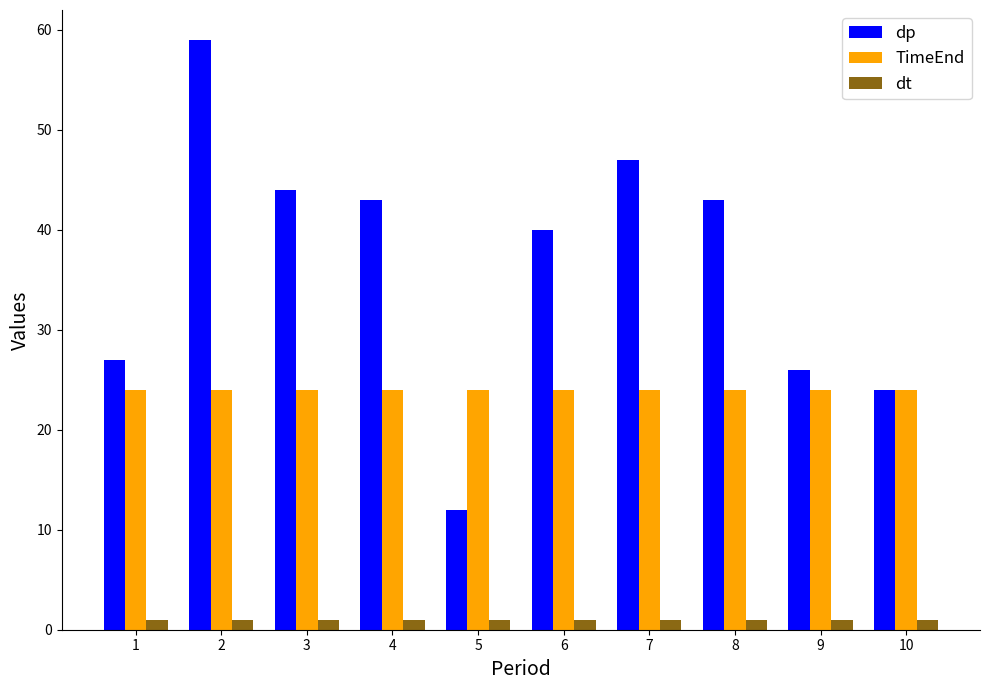

What are all the series names shown in the legend?

dp, TimeEnd, dt